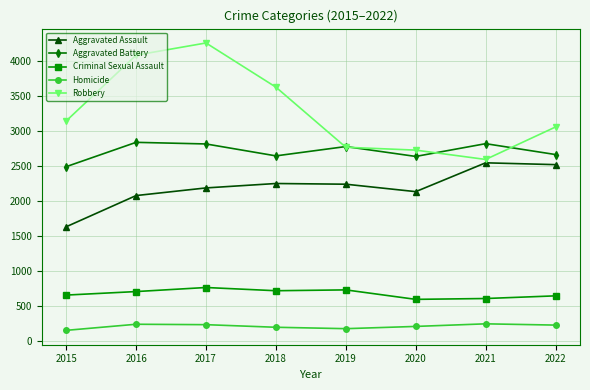

What are all the series names shown in the legend?

Aggravated Assault, Aggravated Battery, Criminal Sexual Assault, Homicide, Robbery